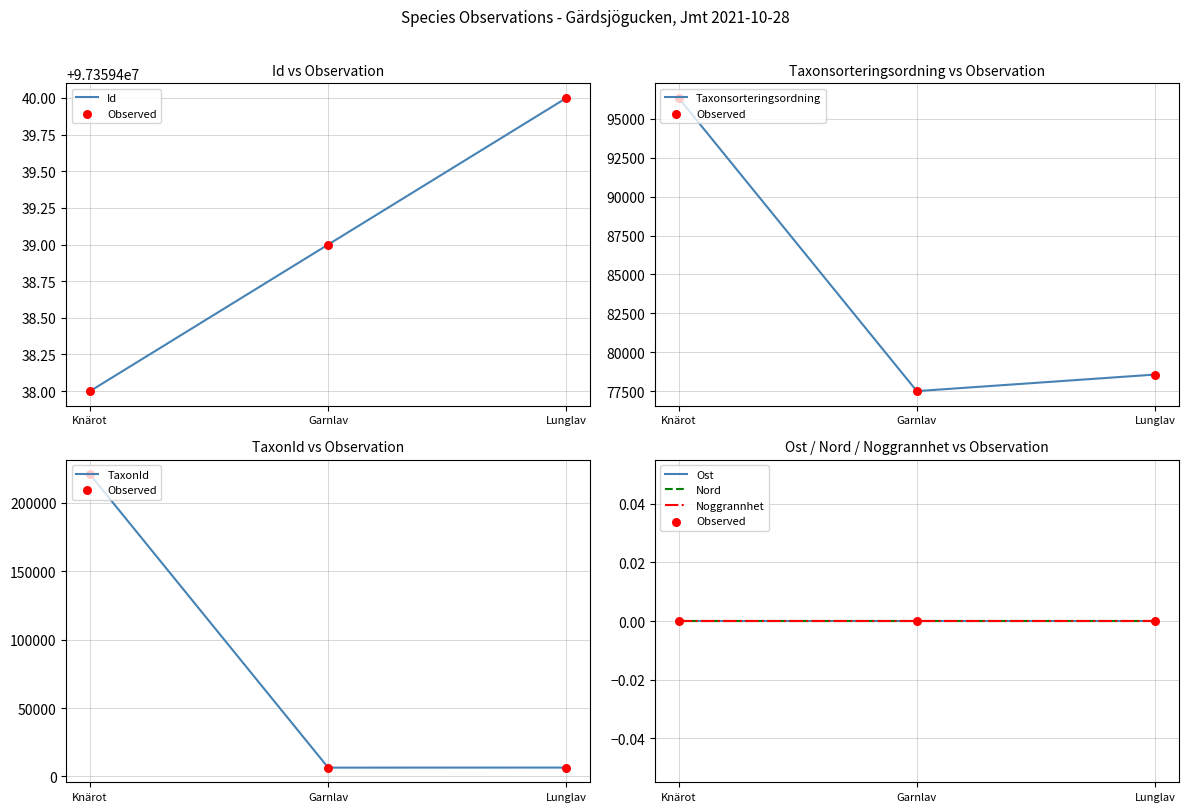

Which series contains the highest Y value?

Id